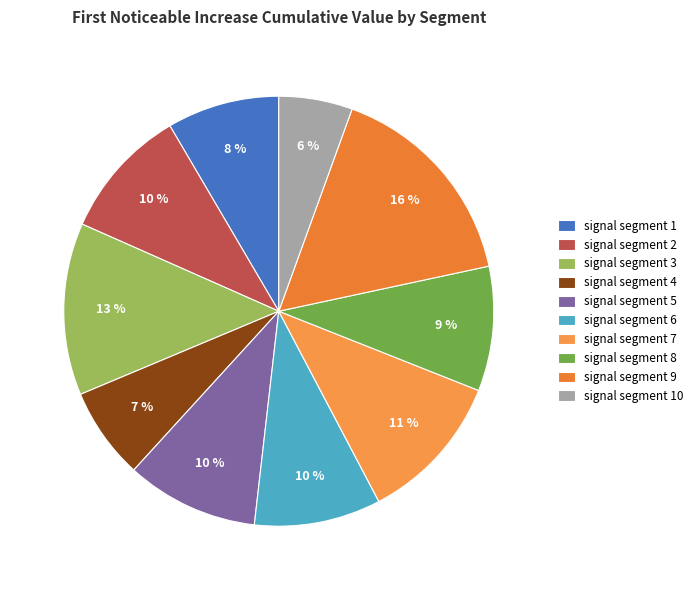

Which category has the biggest portion of the pie?

signal segment 9